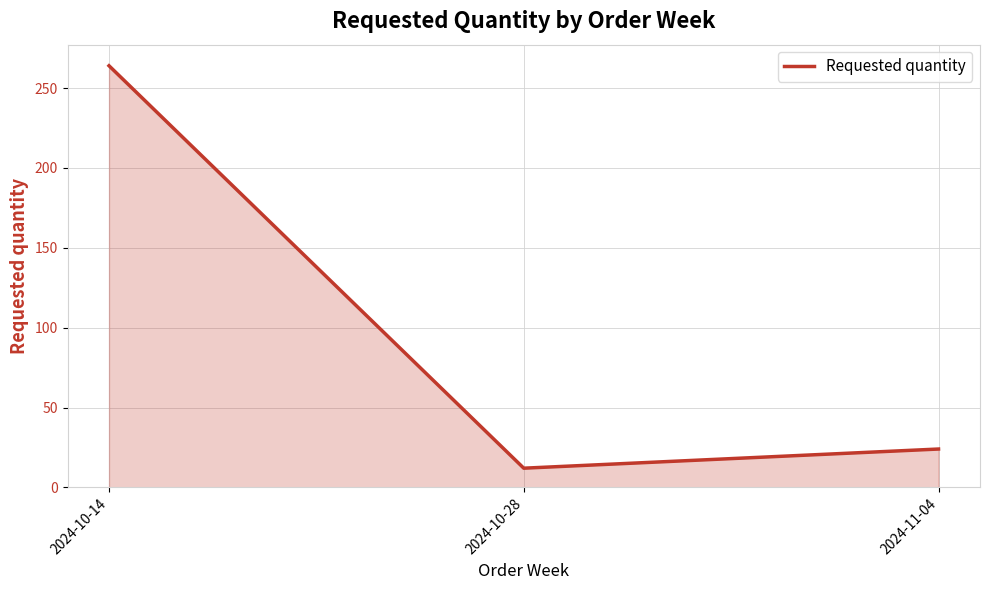

The value at 2024-11-04 is 43. True or false?

False